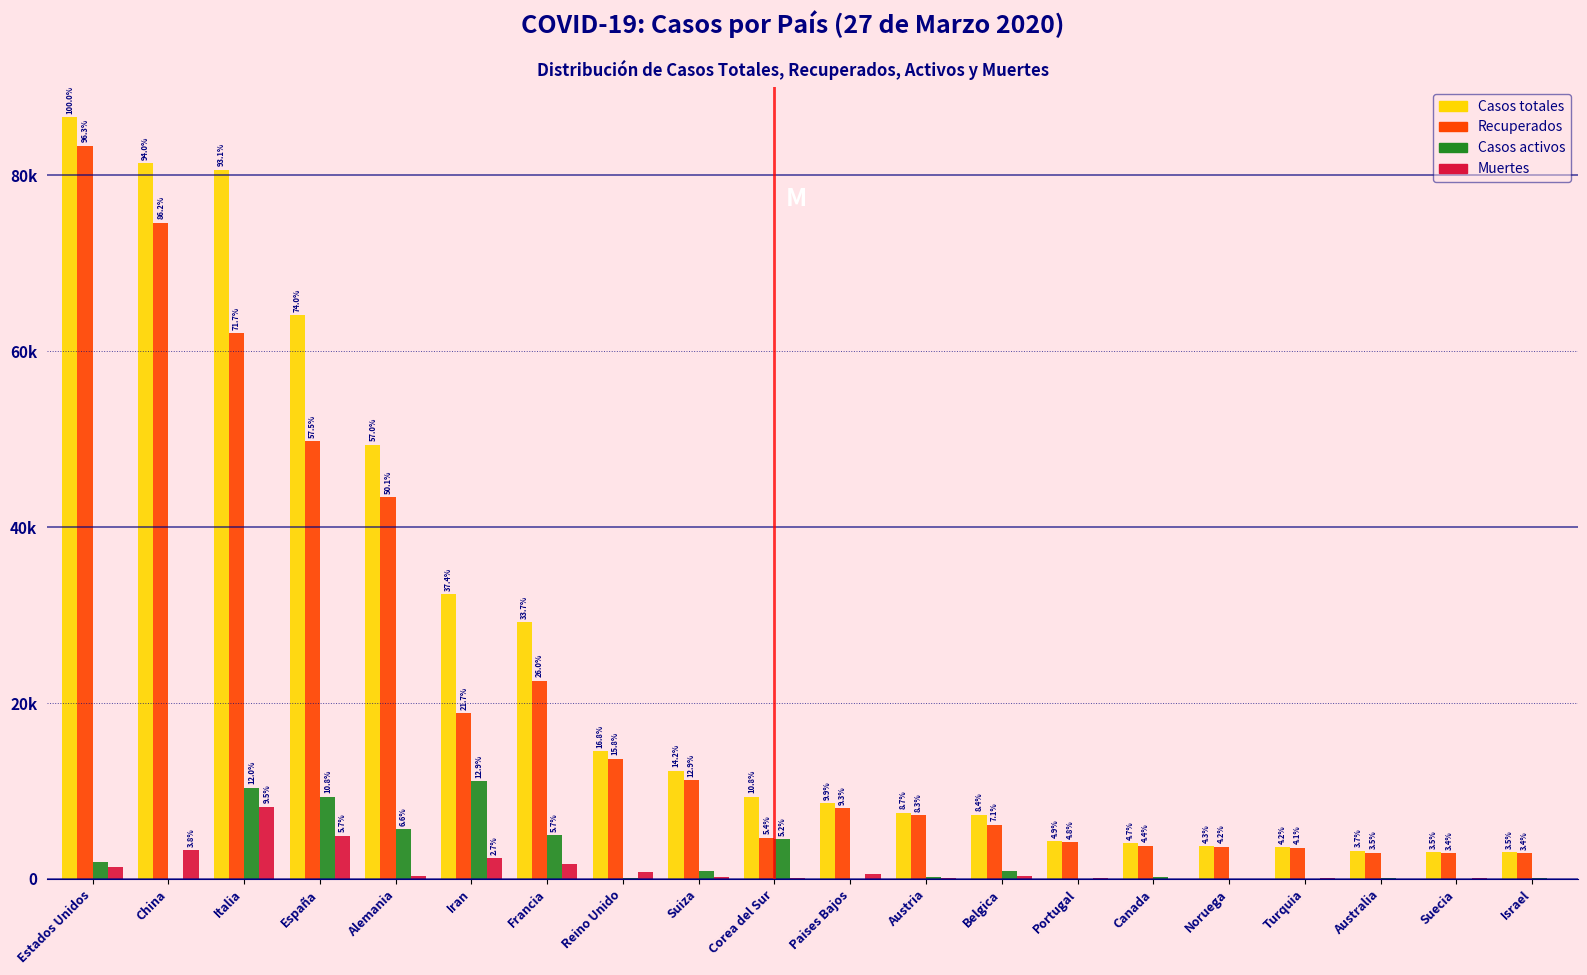

What are all the series names shown in the legend?

Casos totales, Recuperados, Casos activos, Muertes